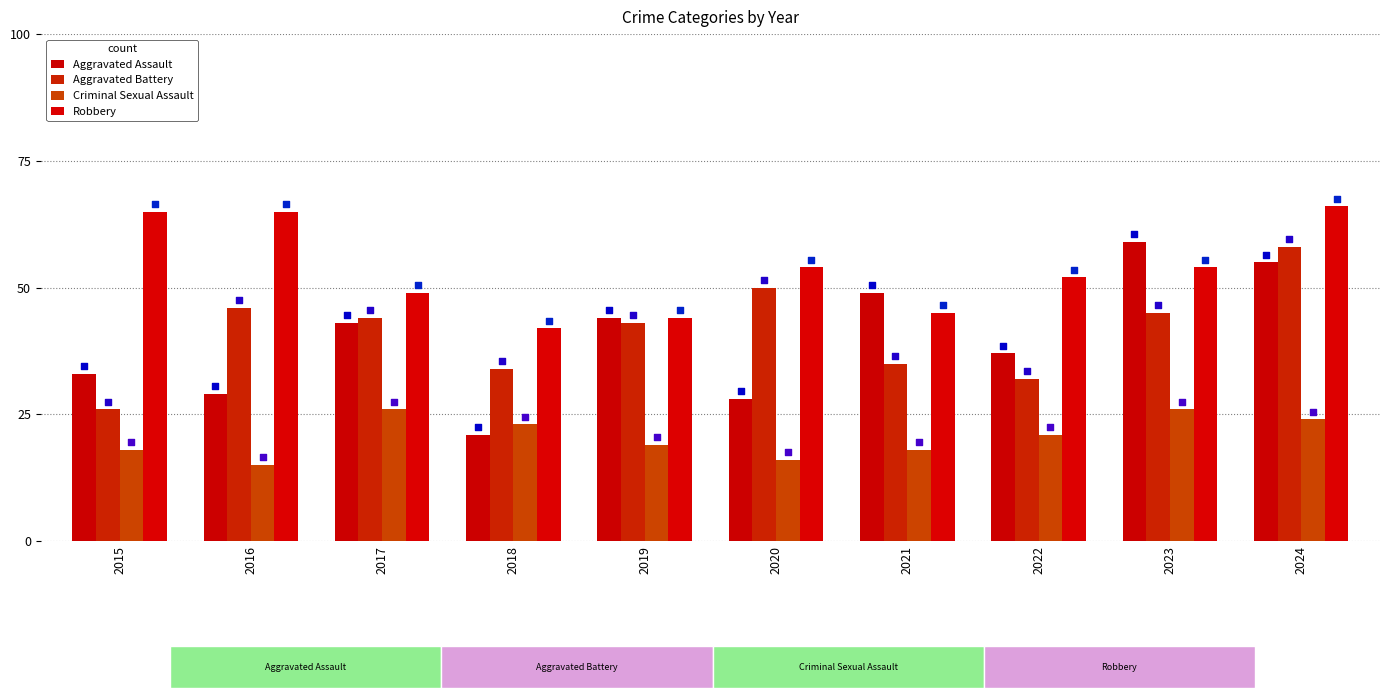

Which series contains the highest Y value?

Robbery